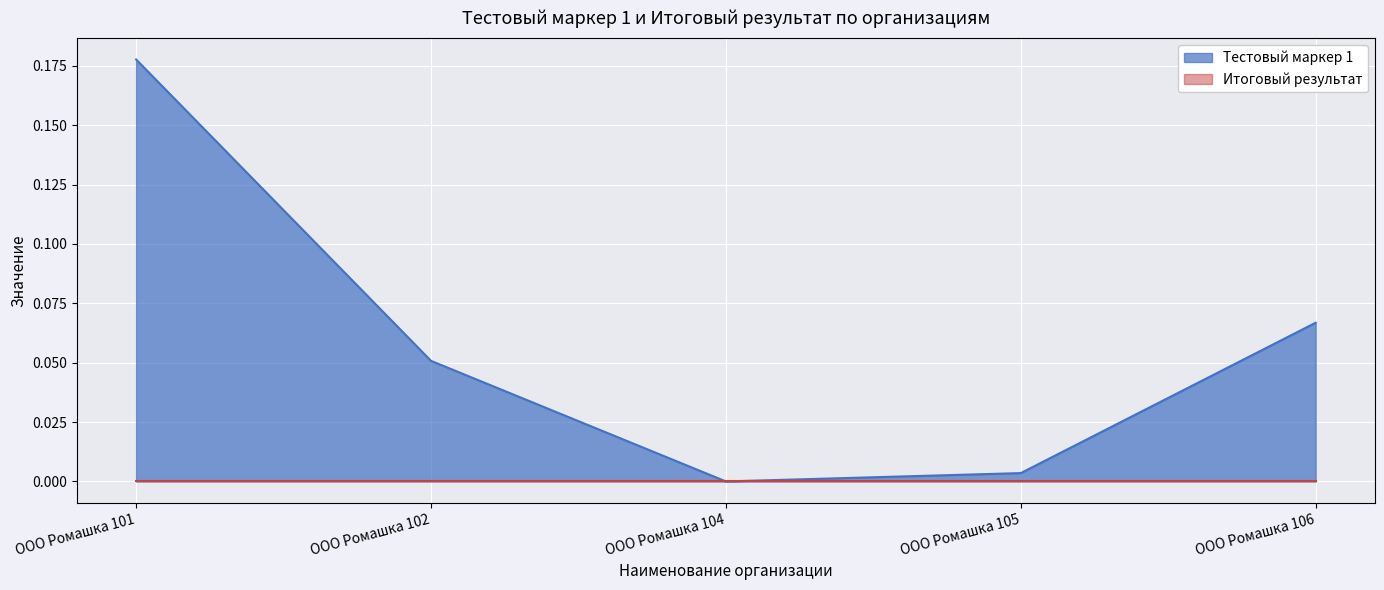

Which category has the highest value across all series?

ООО Ромашка 101